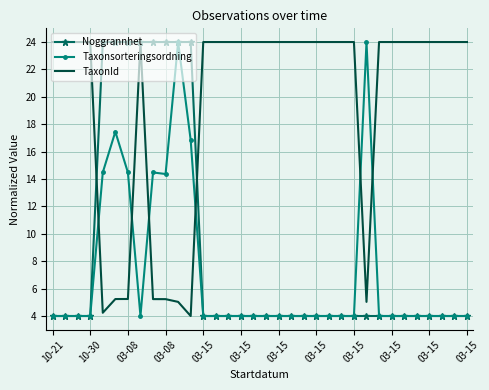

Which series has the largest total across all categories?

TaxonId